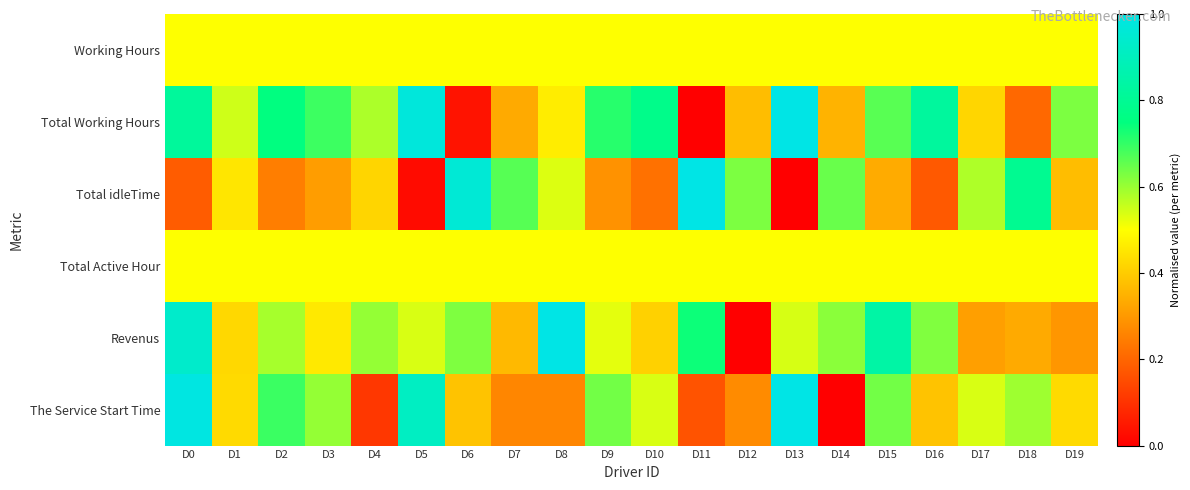

Reading right to left, what are all the values shown in this chart?

Working Hours: D19=0.5	D18=0.5	D17=0.5	D16=0.5	D15=0.5	D14=0.5	D13=0.5	D12=0.5	D11=0.5	D10=0.5	D9=0.5	D8=0.5	D7=0.5	D6=0.5	D5=0.5	D4=0.5	D3=0.5	D2=0.5	D1=0.5	D0=0.5
Total Working Hours: D19=0.6	D18=0.2	D17=0.4	D16=0.8	D15=0.7	D14=0.4	D13=1.0	D12=0.4	D11=0.0	D10=0.8	D9=0.7	D8=0.5	D7=0.3	D6=0.0	D5=1.0	D4=0.6	D3=0.7	D2=0.8	D1=0.5	D0=0.8
Total idleTime: D19=0.4	D18=0.8	D17=0.6	D16=0.2	D15=0.3	D14=0.6	D13=0.0	D12=0.6	D11=1.0	D10=0.2	D9=0.3	D8=0.5	D7=0.7	D6=1.0	D5=0.0	D4=0.4	D3=0.3	D2=0.2	D1=0.5	D0=0.2
Total Active Hour: D19=0.5	D18=0.5	D17=0.5	D16=0.5	D15=0.5	D14=0.5	D13=0.5	D12=0.5	D11=0.5	D10=0.5	D9=0.5	D8=0.5	D7=0.5	D6=0.5	D5=0.5	D4=0.5	D3=0.5	D2=0.5	D1=0.5	D0=0.5
Revenus: D19=0.3	D18=0.3	D17=0.3	D16=0.6	D15=0.8	D14=0.6	D13=0.5	D12=0.0	D11=0.7	D10=0.4	D9=0.5	D8=1.0	D7=0.4	D6=0.6	D5=0.5	D4=0.6	D3=0.5	D2=0.6	D1=0.4	D0=0.9
The Service Start Time: D19=0.4	D18=0.6	D17=0.5	D16=0.4	D15=0.6	D14=0.0	D13=1.0	D12=0.3	D11=0.2	D10=0.5	D9=0.6	D8=0.3	D7=0.3	D6=0.4	D5=0.9	D4=0.1	D3=0.6	D2=0.7	D1=0.4	D0=1.0